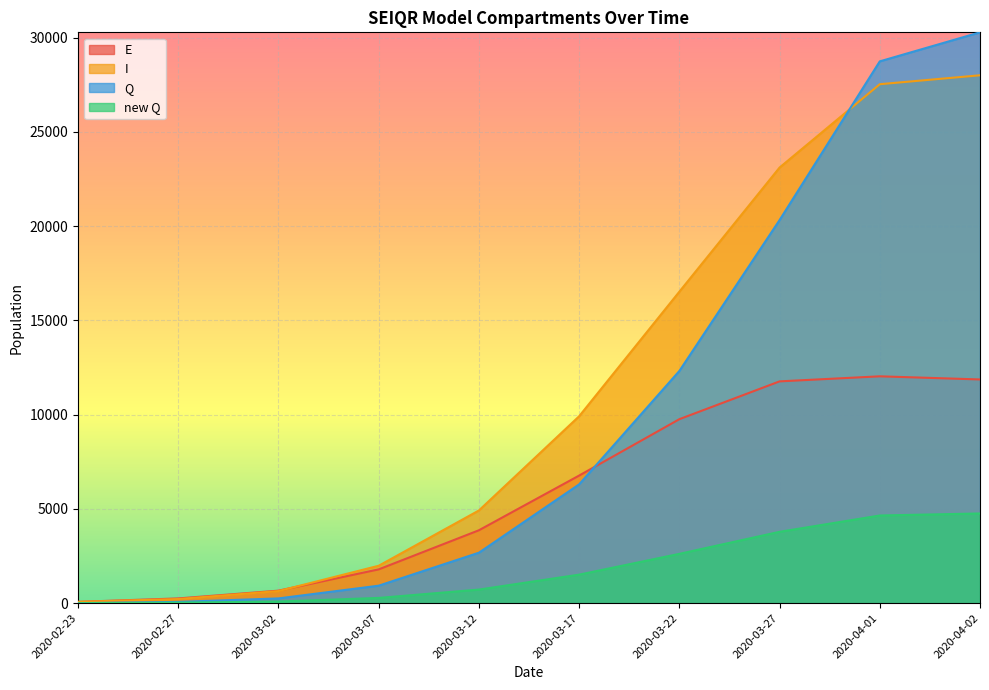

What is the label of the 4th point from the right?

2020-03-22